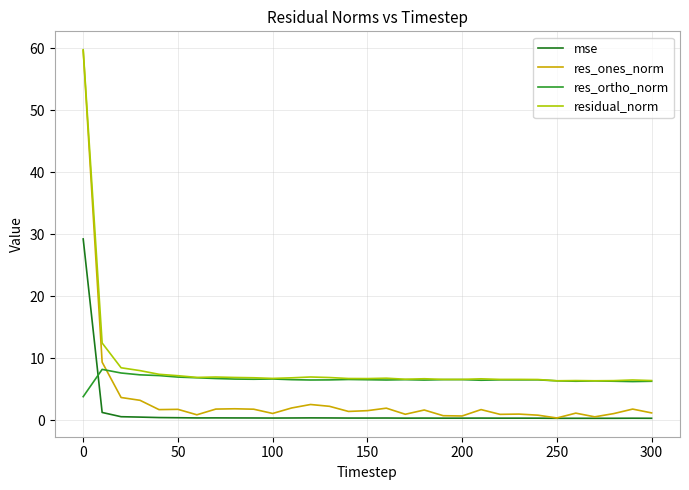

What is the greatest value displayed?

59.7